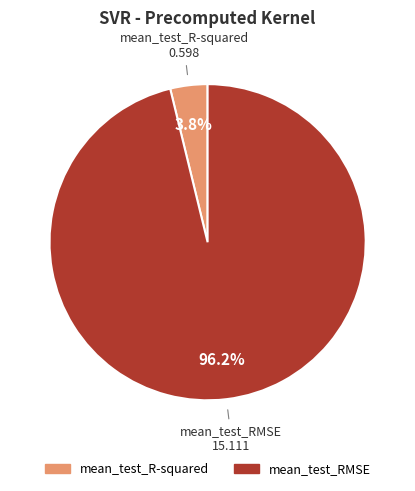

Is there any slice that represents more than half of the pie?

Yes